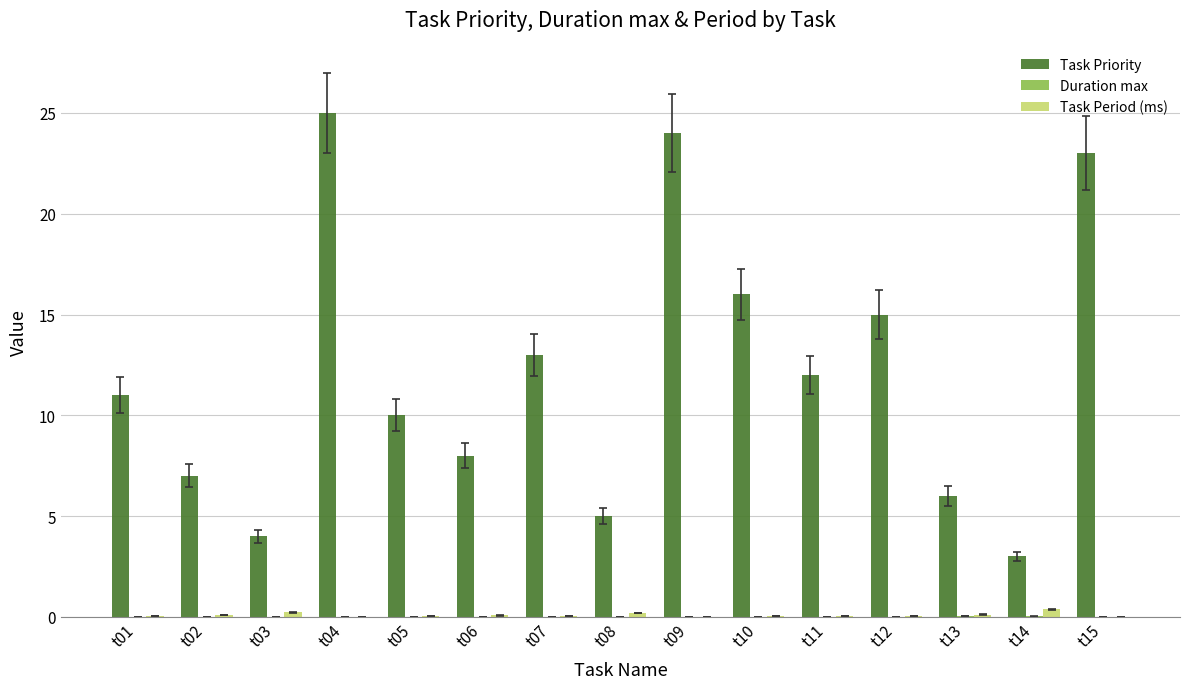

What is the greatest value displayed?

25.0